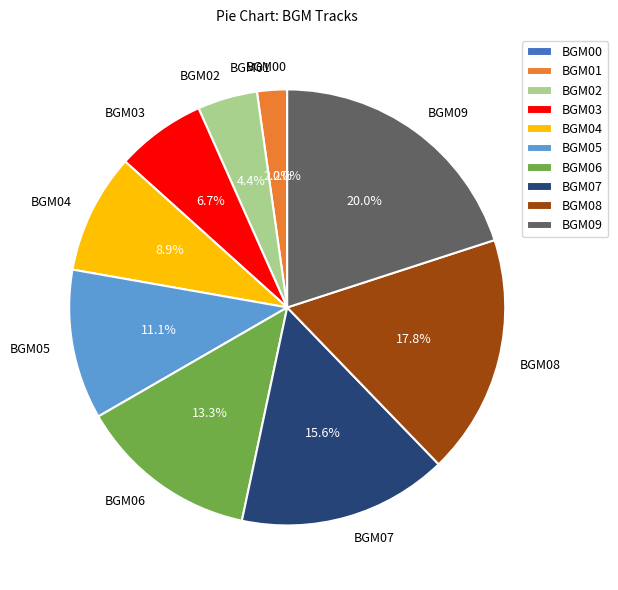

To the nearest percent, what is the difference between the largest and smallest slice percentages?

20%